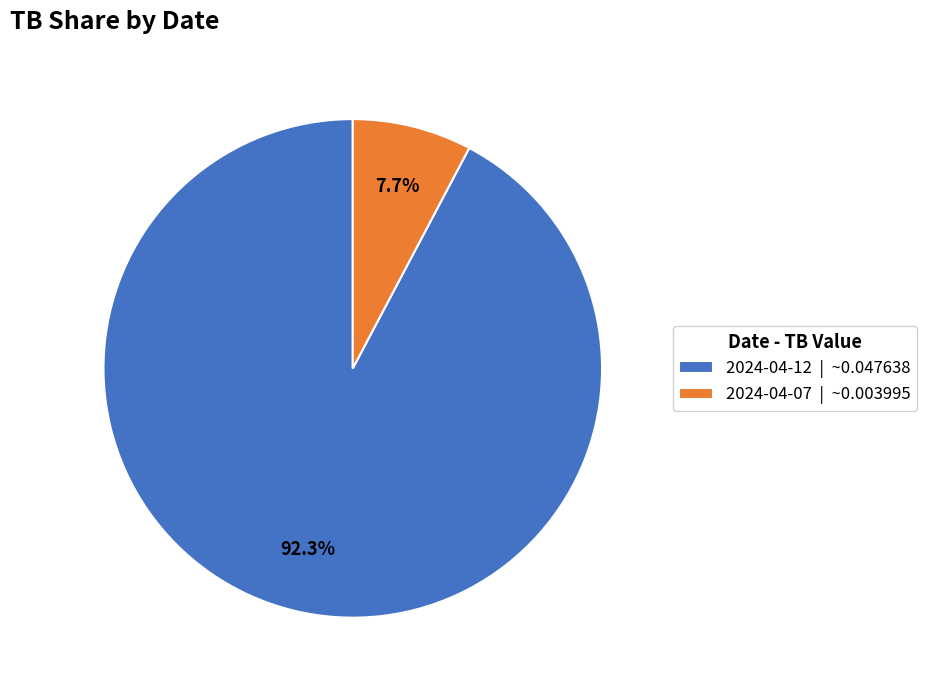

What percentage is the 2024-04-07 slice, to the nearest percent?

8%